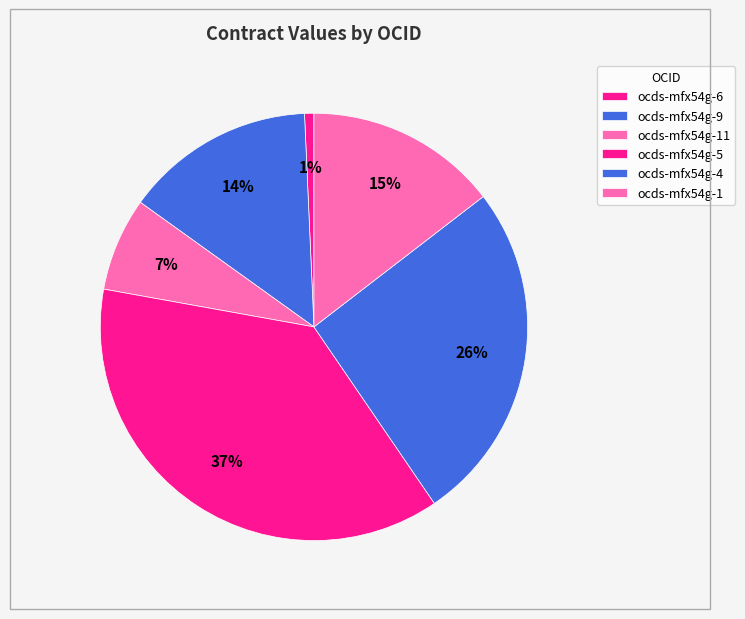

How many slices are in this pie chart?

6